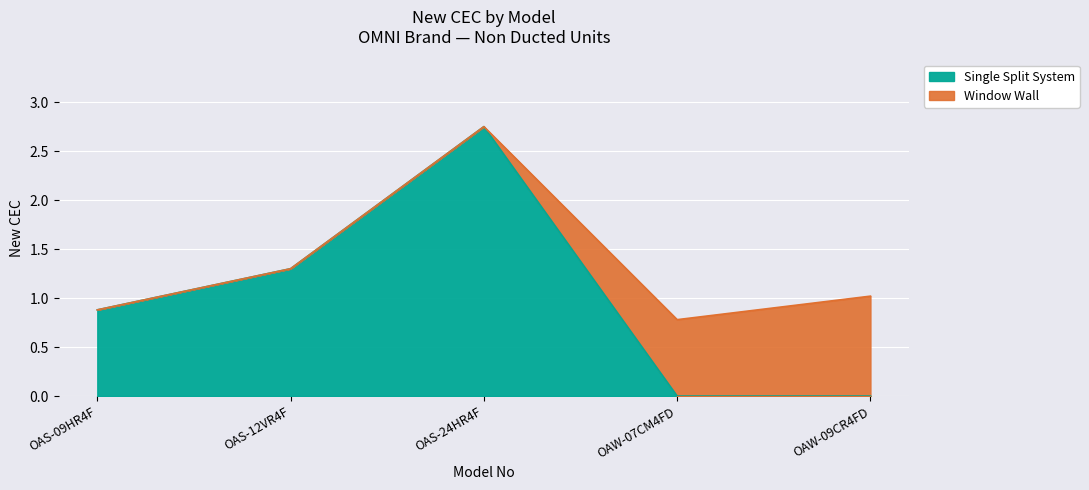

What is the maximum value shown in the chart?

2.8